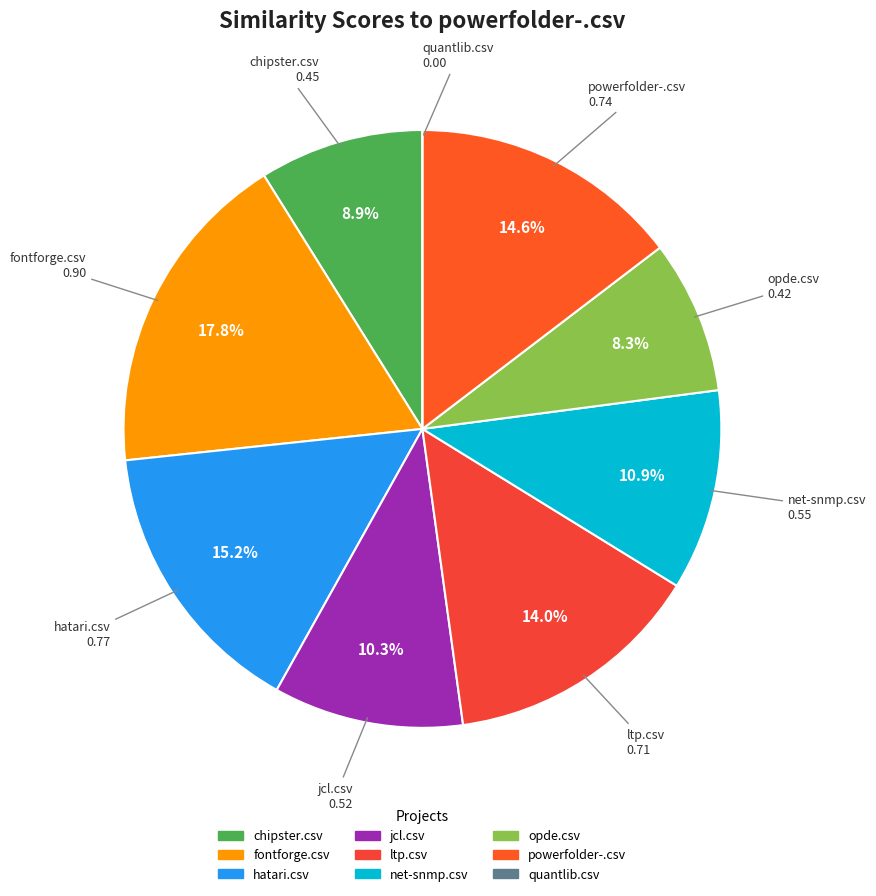

Do fontforge.csv and chipster.csv together represent more than half of the pie?

No